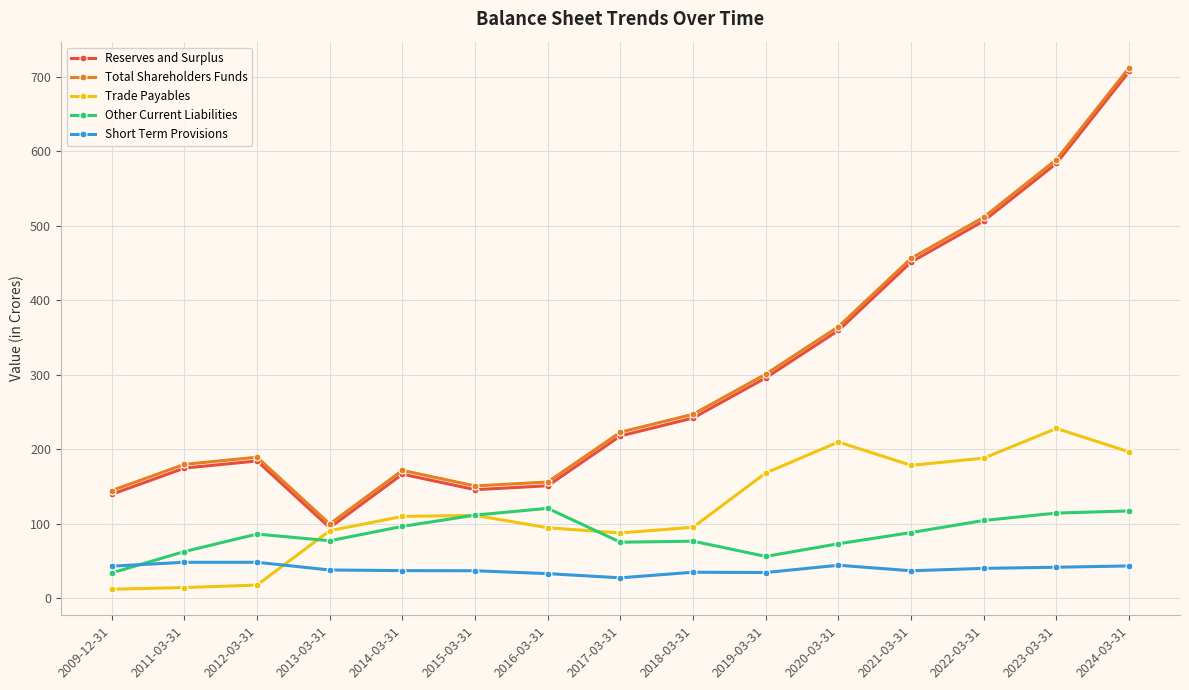

Which category has the highest value across all series?

2024-03-31